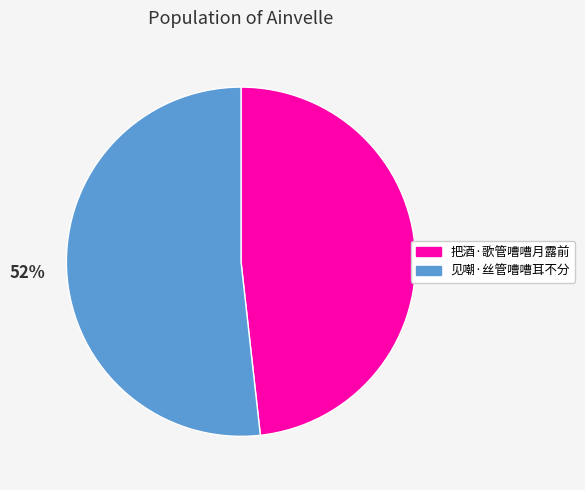

Which category has the smallest portion of the pie?

48%